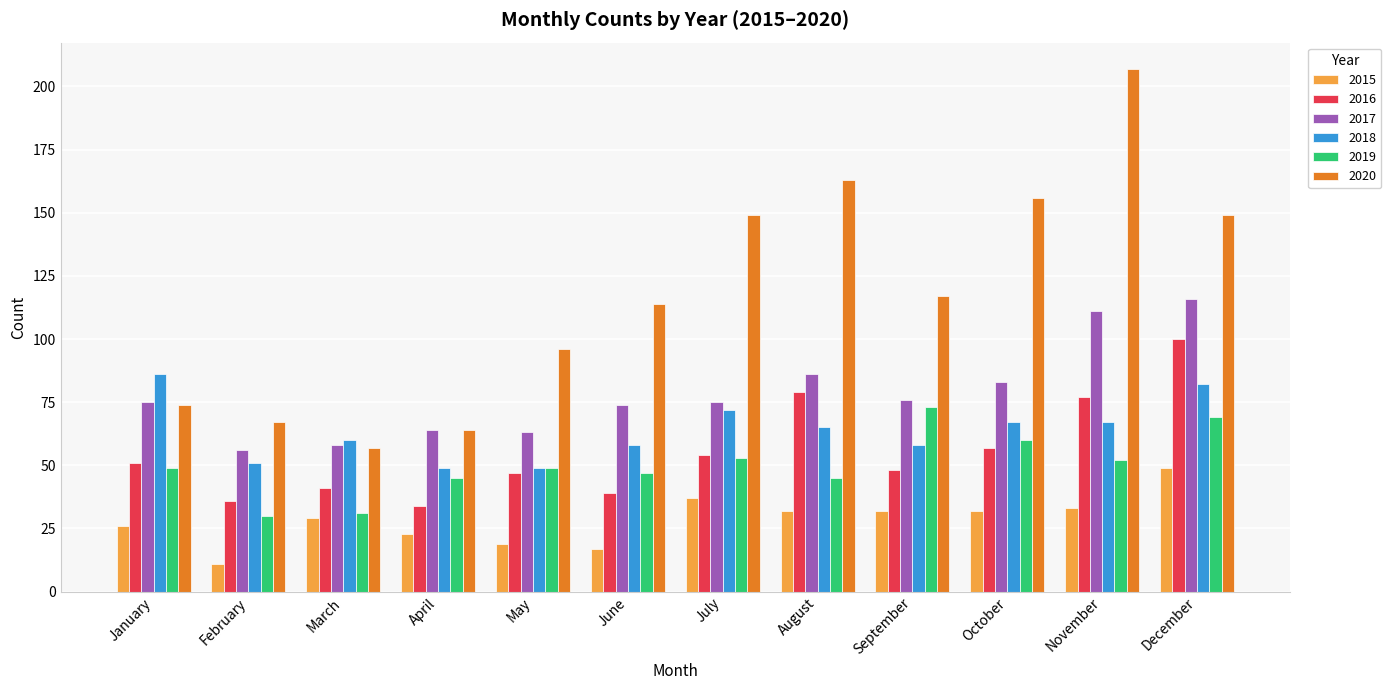

At how many categories does at least one series exceed 184?

1